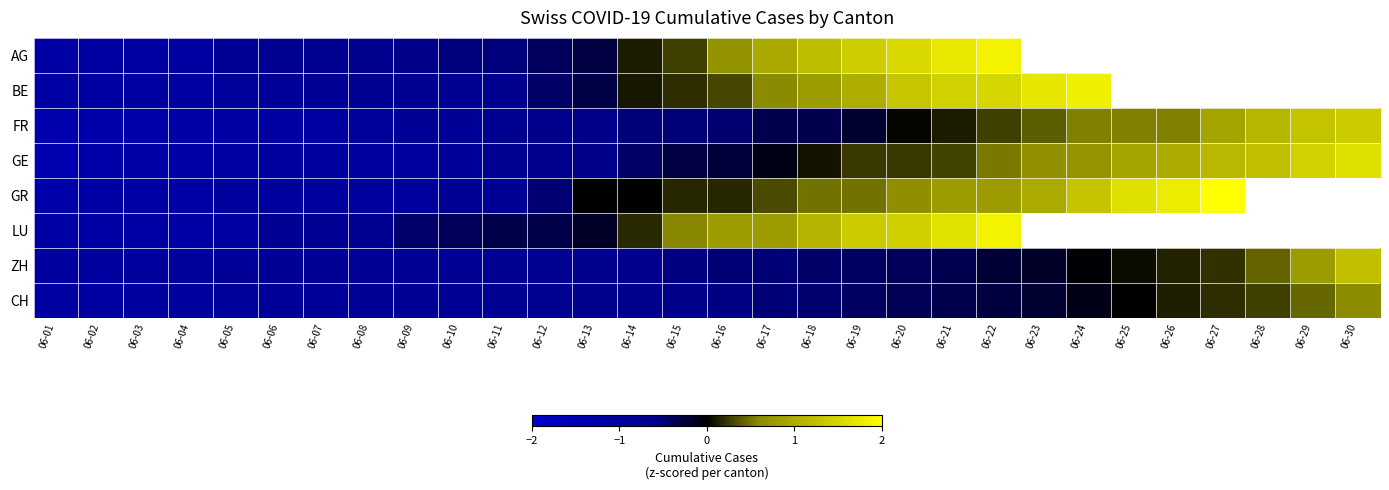

At which category is the sum across all series the highest?

06-22